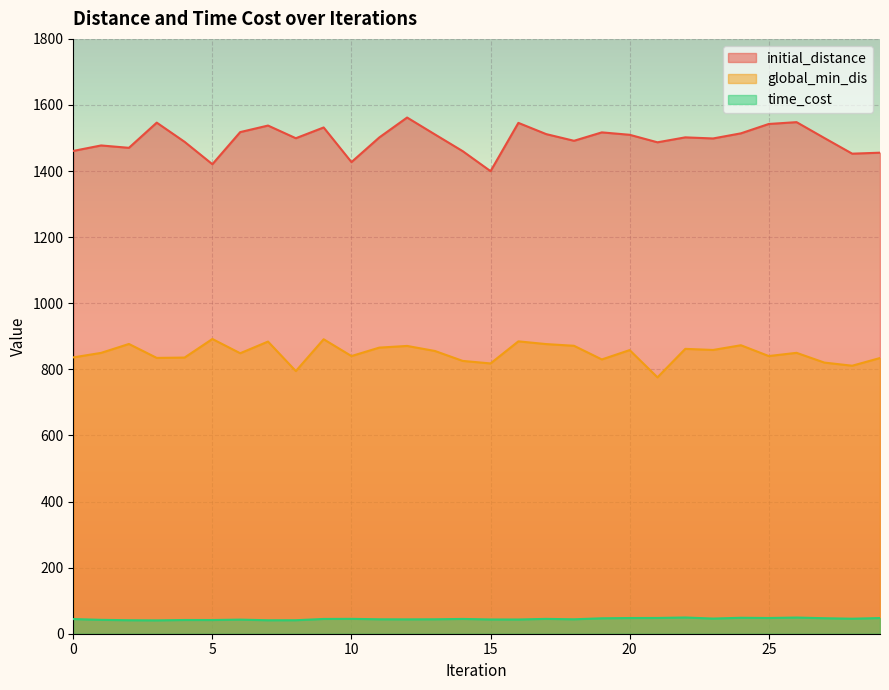

How many lines are shown in the chart?

3